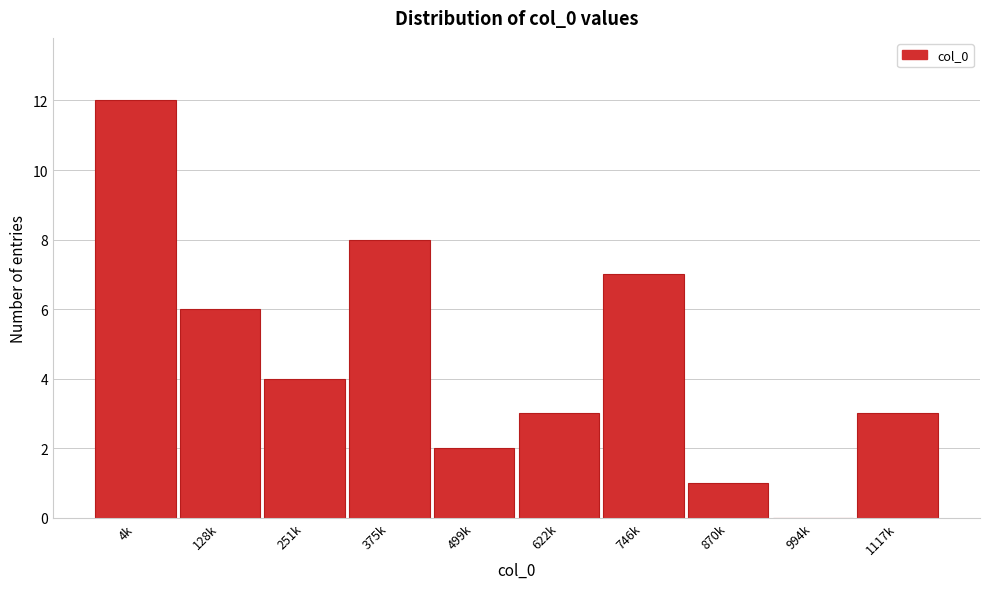

Reading right to left, extract all data points from this chart.

1117k=3	994k=0	870k=1	746k=7	622k=3	499k=2	375k=8	251k=4	128k=6	4k=12